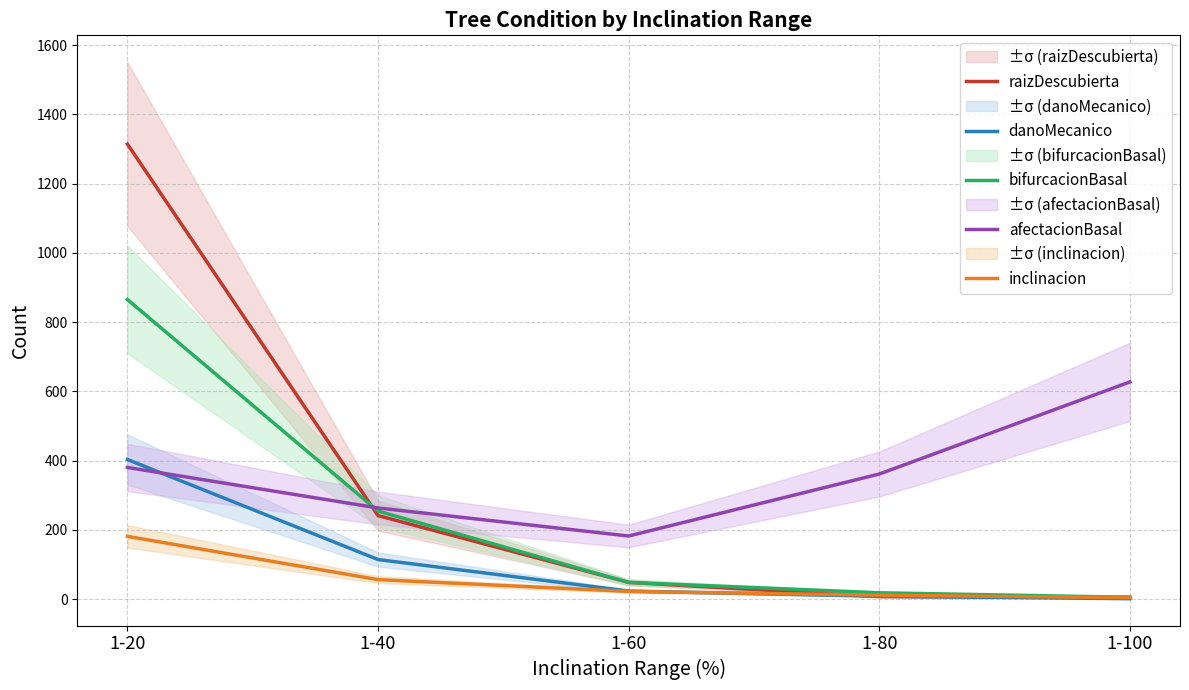

Which category has the highest value across all series?

1-20